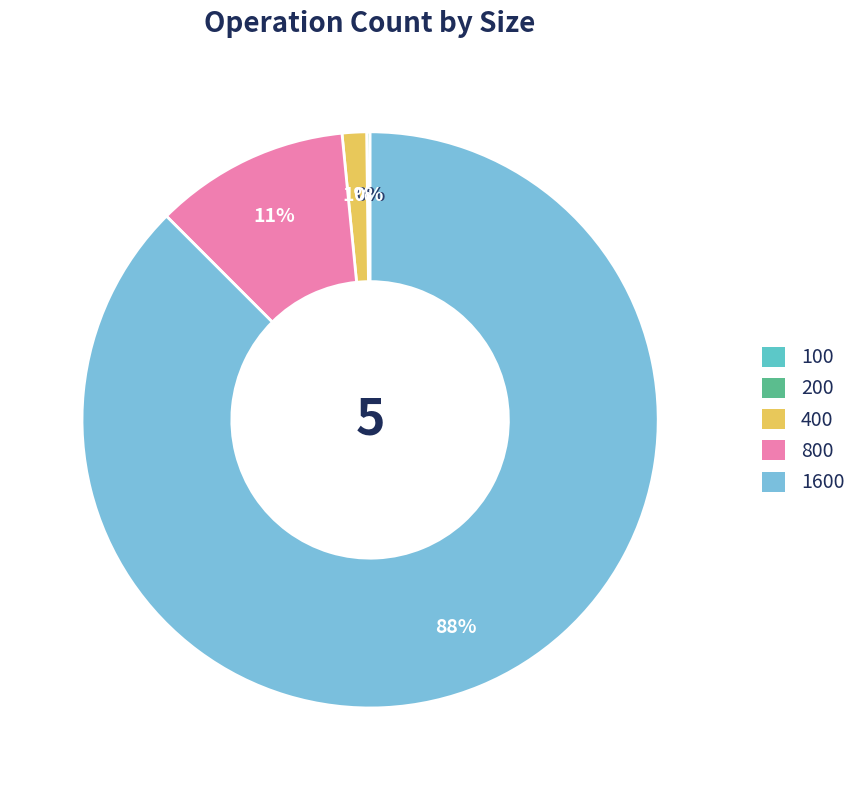

How many segments does this pie chart have?

5